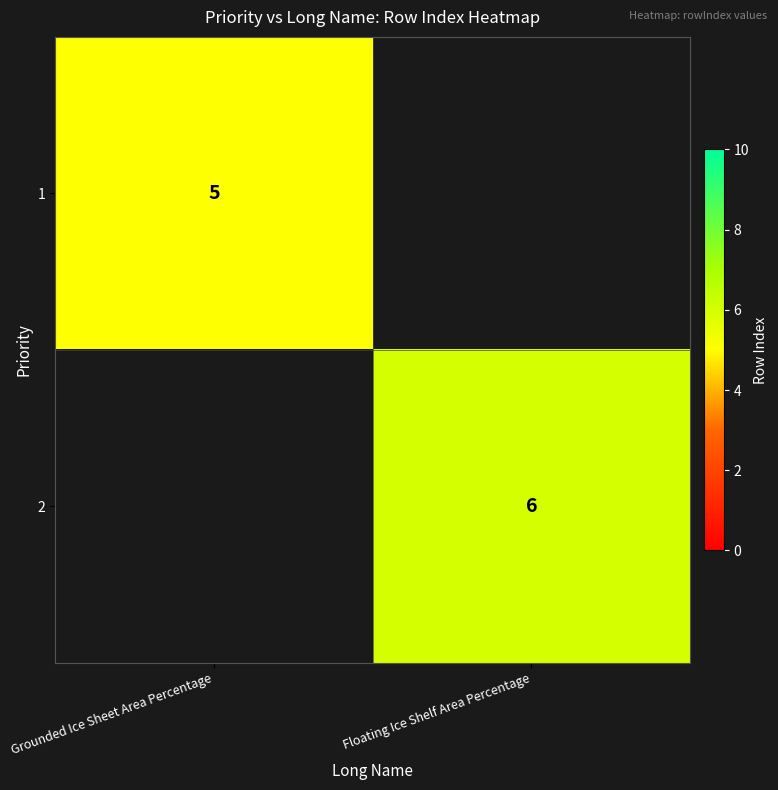

Which label corresponds to the smallest value in the chart?

Floating Ice Shelf Area Percentage